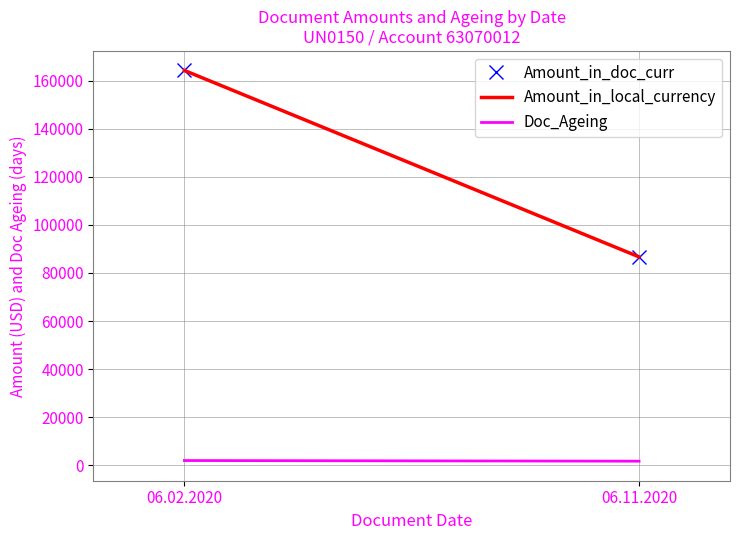

Rank the categories by Doc_Ageing value from highest to lowest.

06.02.2020, 06.11.2020